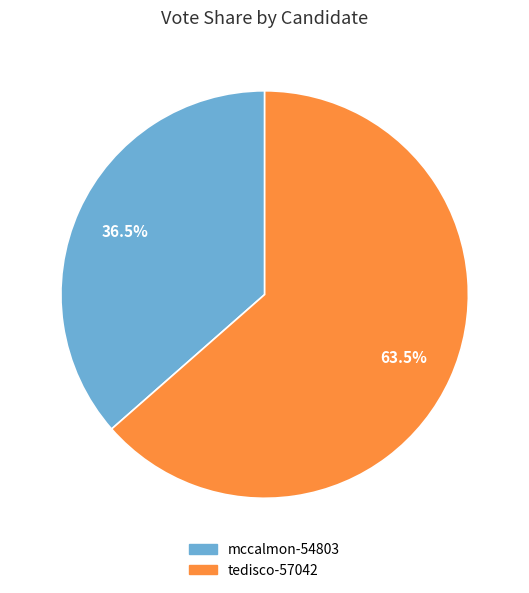

What is the largest slice in the pie chart?

tedisco-57042